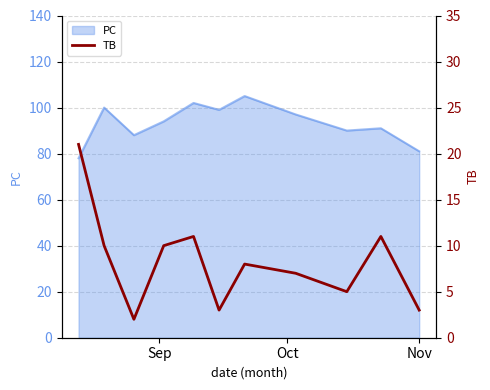

What is the minimum value for PC?

78